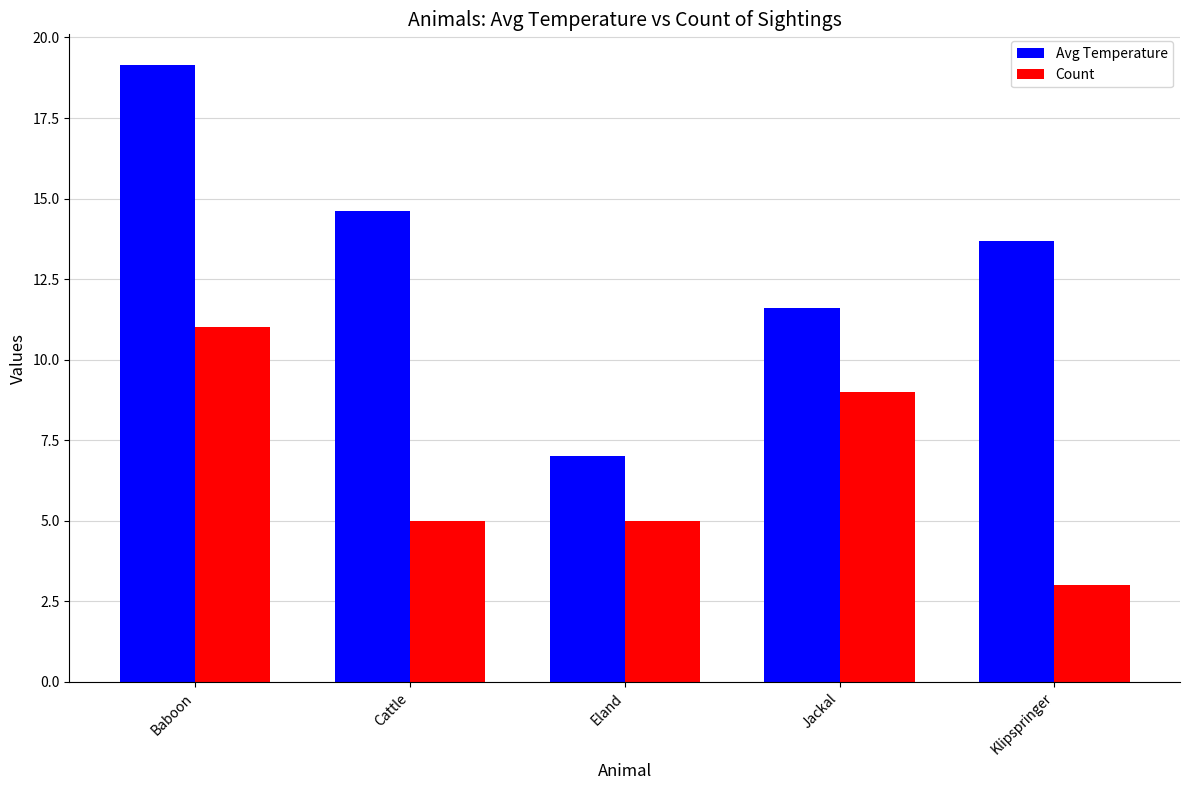

What is the difference between the Count values at Klipspringer and Eland?

2.0